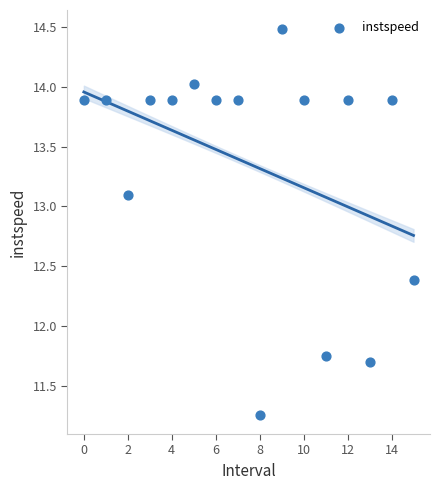

What is the range of Y values (max minus min)?

3.2